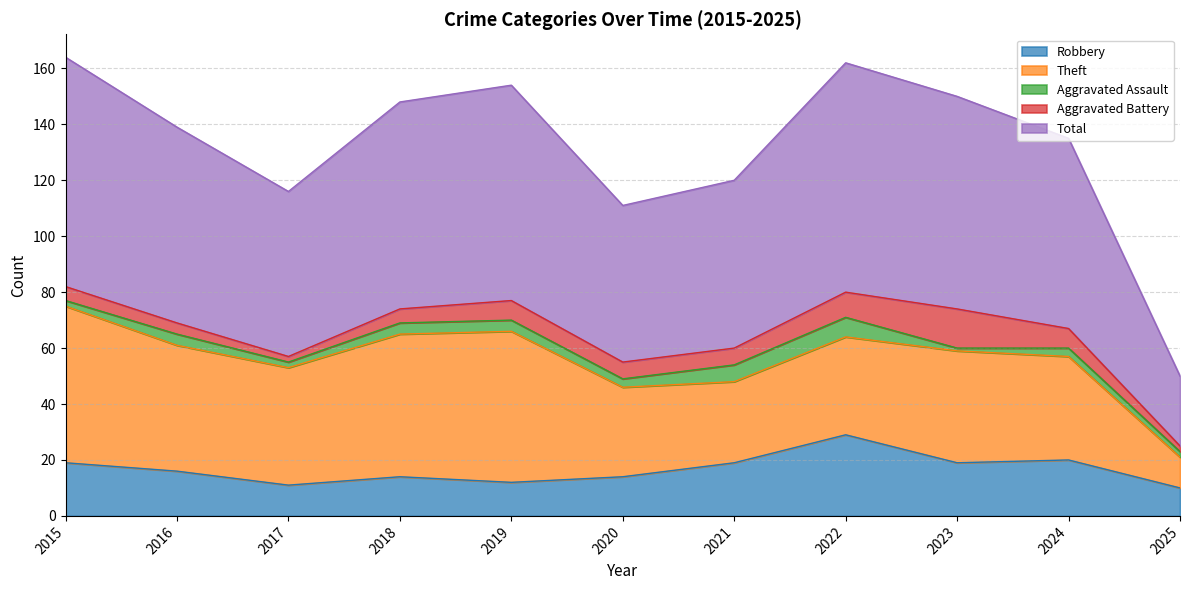

The value of Total at 2021 is 80. True or false?

False